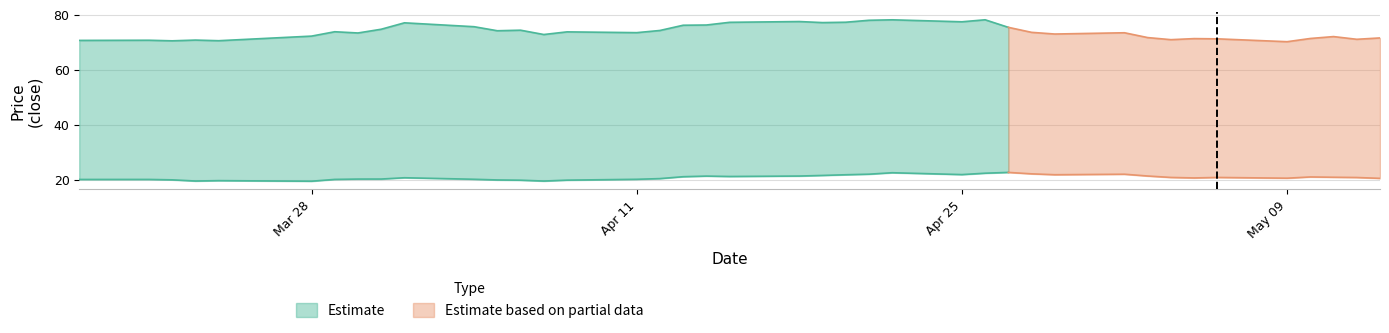

Where does the close1 series first go above 73?

2016-03-29